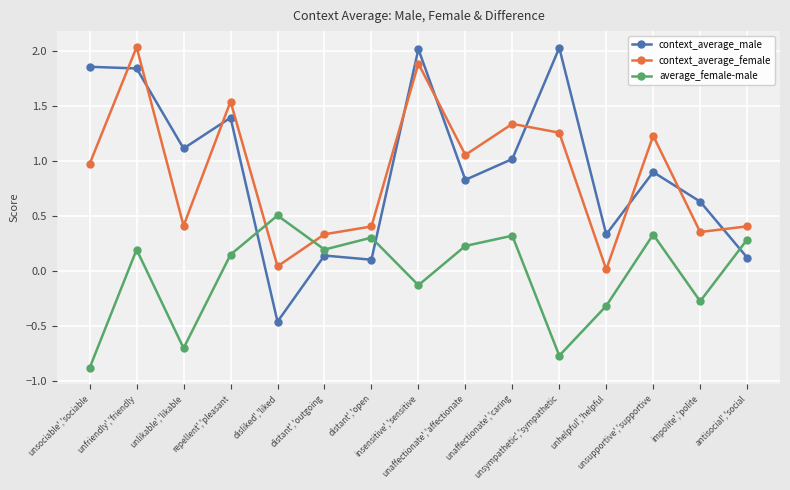

At insensitive','sensitive, list the series in order from largest to smallest.

context_average_male, context_average_female, average_female-male